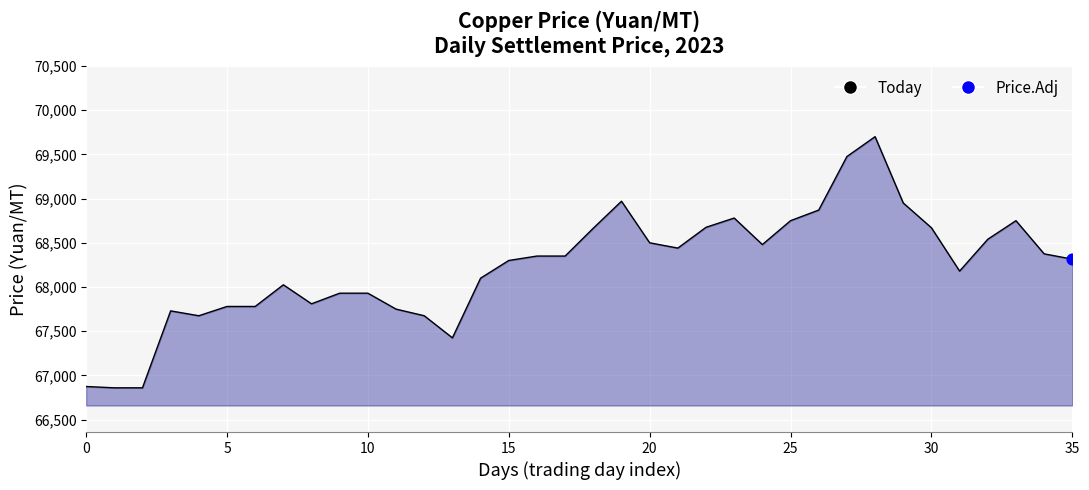

What is the difference between the maximum and minimum values?

2840